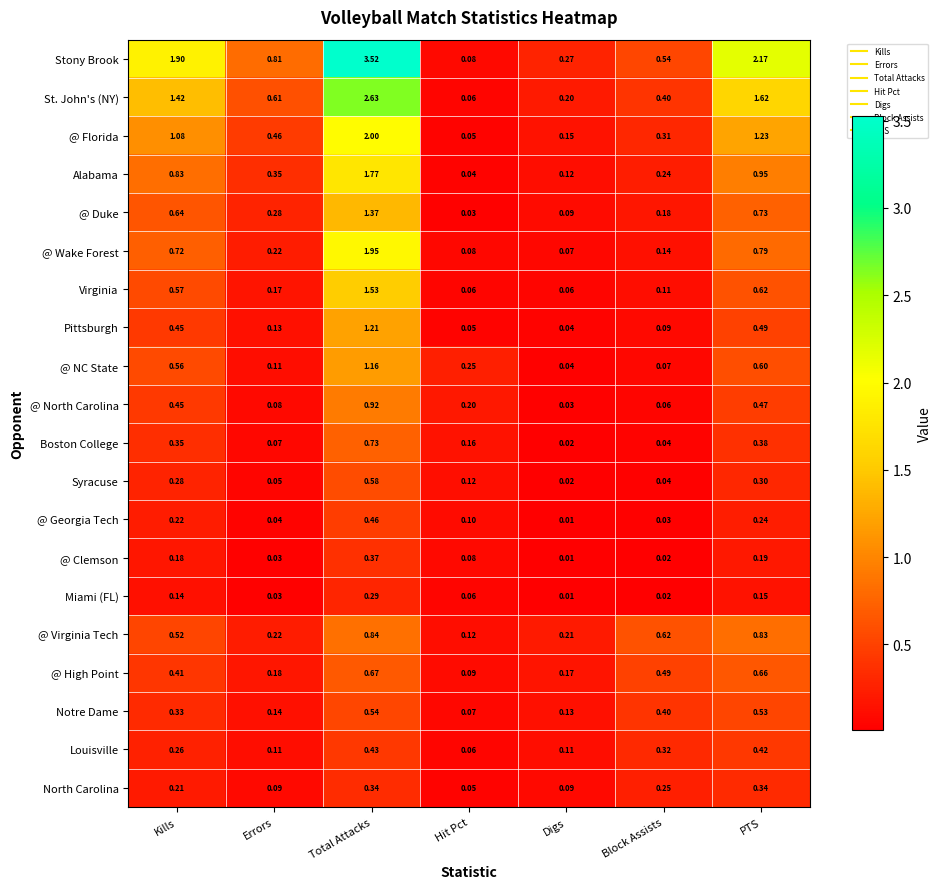

Between Kills and Digs, which series saw the biggest shift?

Stony Brook